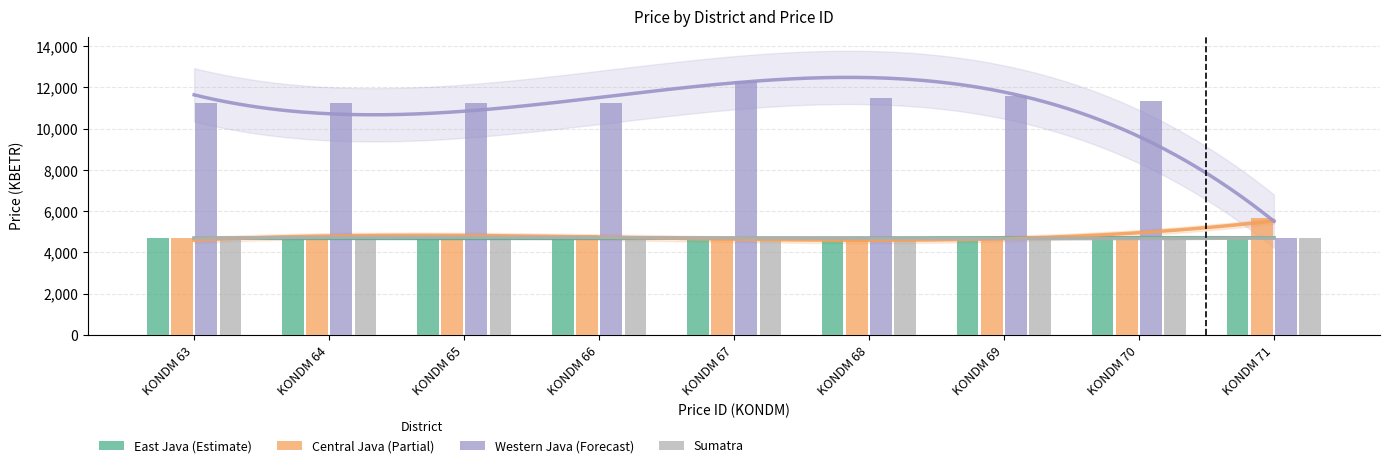

The value of Sumatra at KONDM 69 is 4687.2. True or false?

True